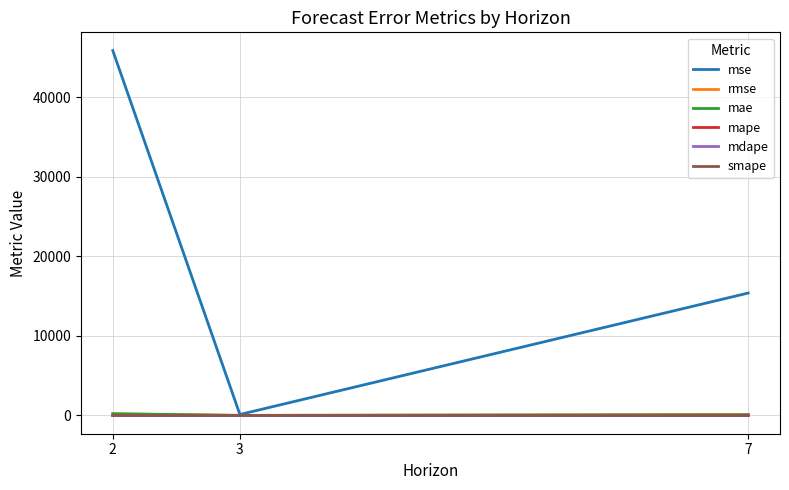

Which series has the largest range (max minus min)?

mse